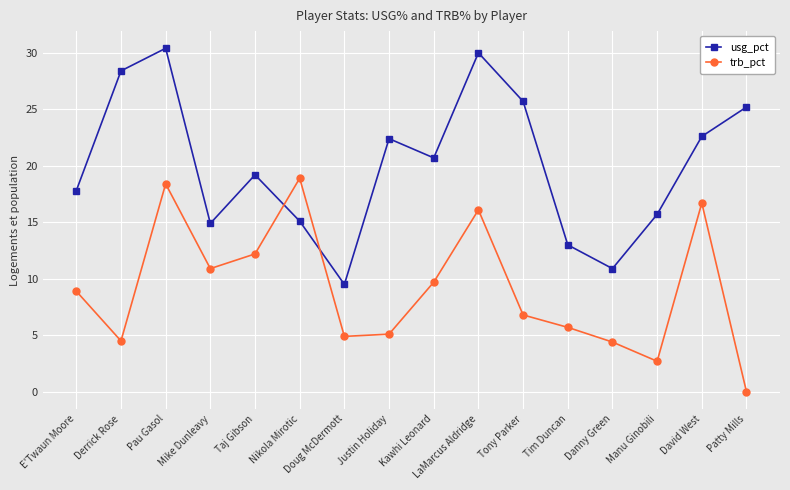

What is the difference between the highest and lowest values at Doug McDermott?

4.6